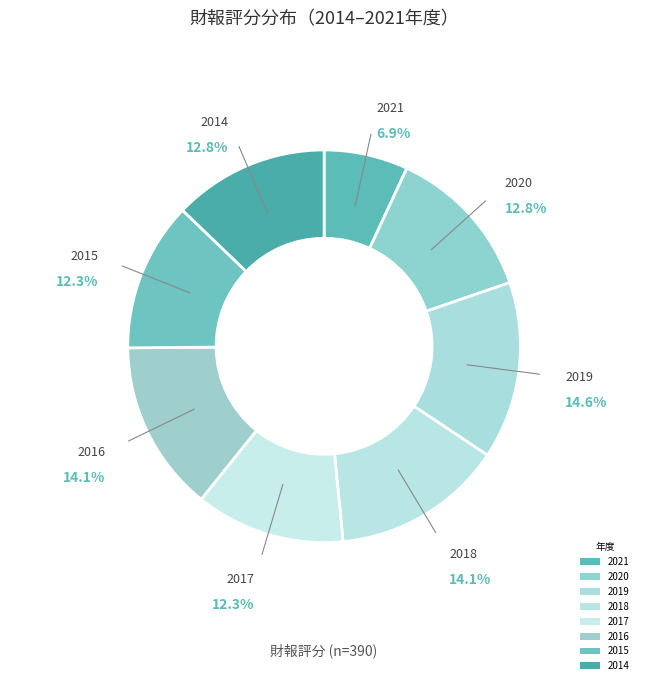

Count the number of slices in the pie.

8